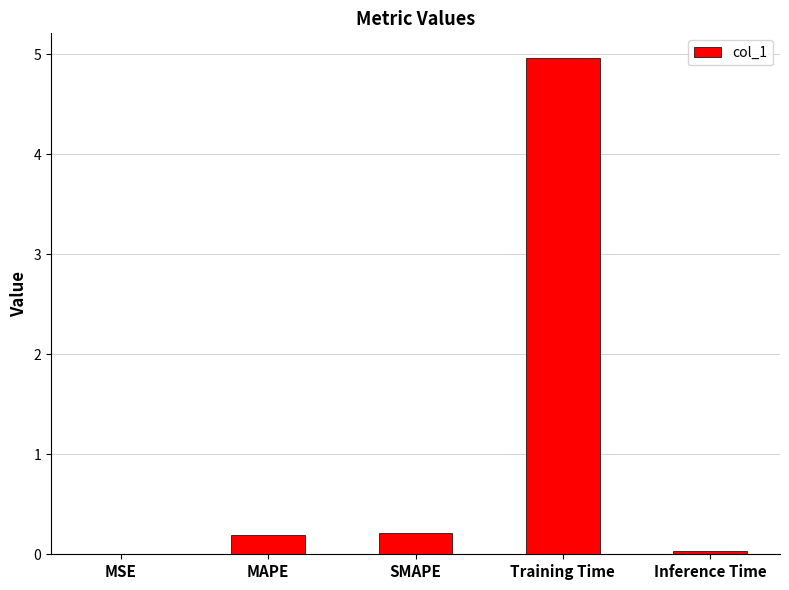

What is the sum of the values at MAPE and SMAPE?

0.4